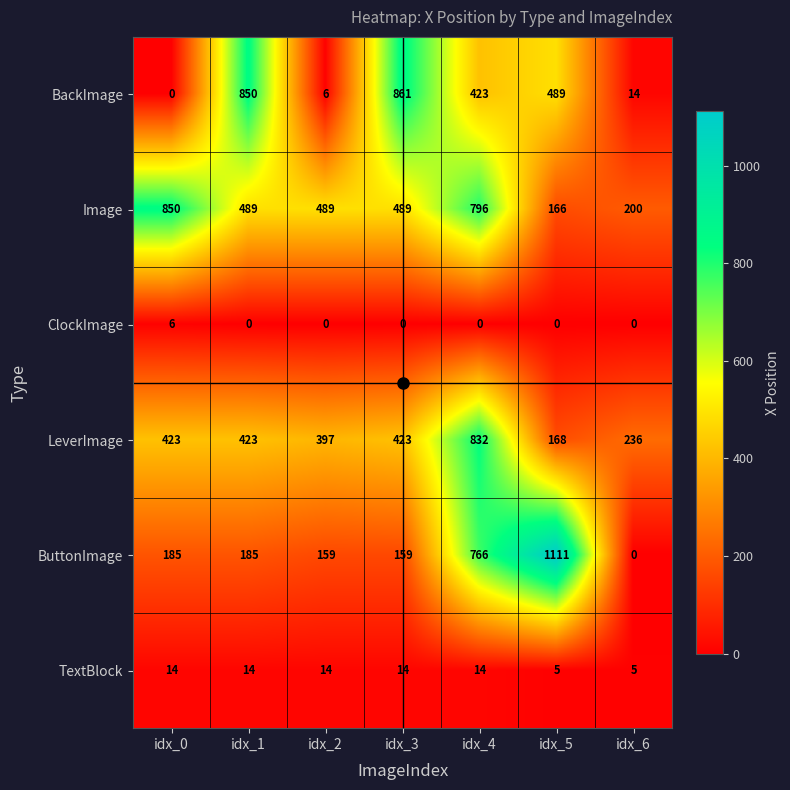

Rank the series at idx_2 from highest to lowest value.

Image, LeverImage, ButtonImage, TextBlock, BackImage, ClockImage